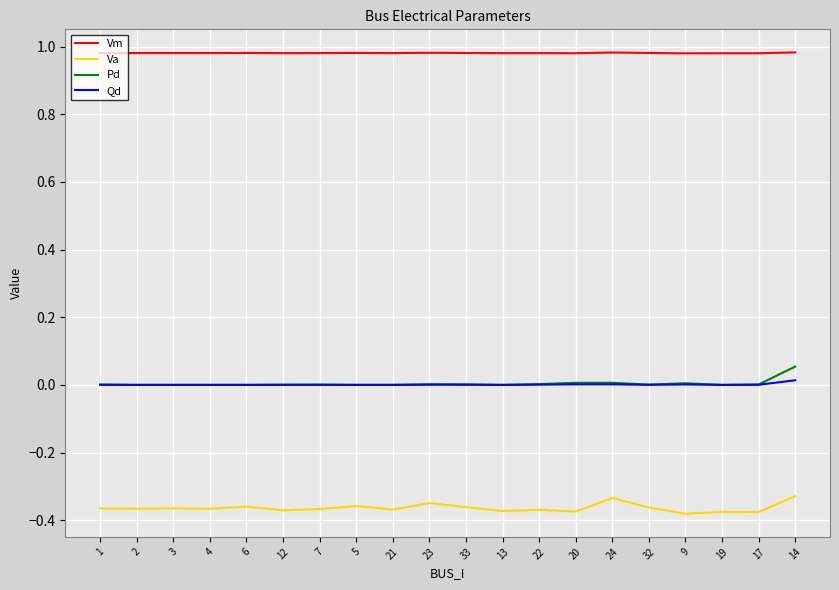

What are all the series names shown in the legend?

Vm, Va, Pd, Qd